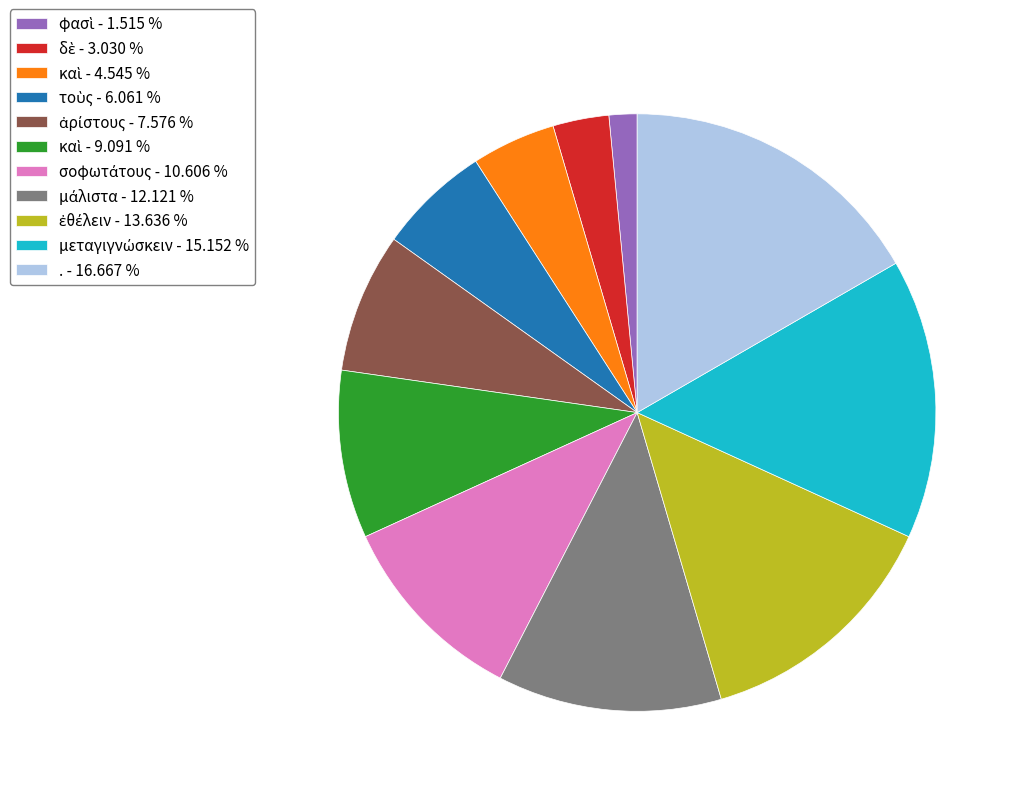

Does any single category account for the majority?

No